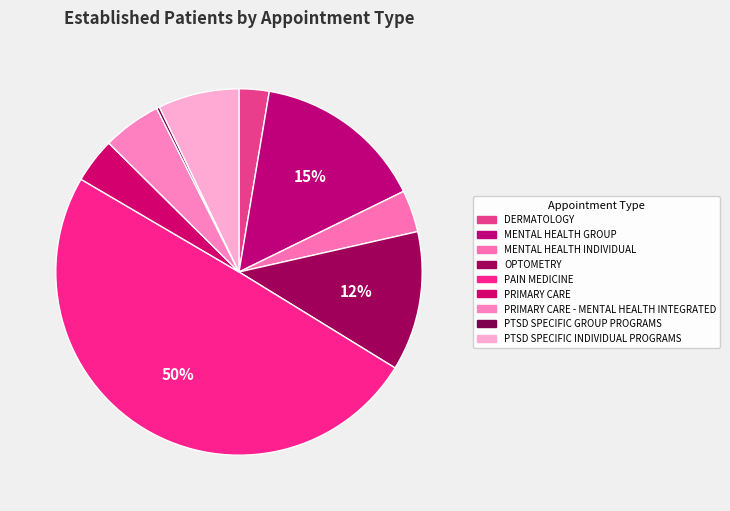

Which slice is the largest?

PAIN MEDICINE